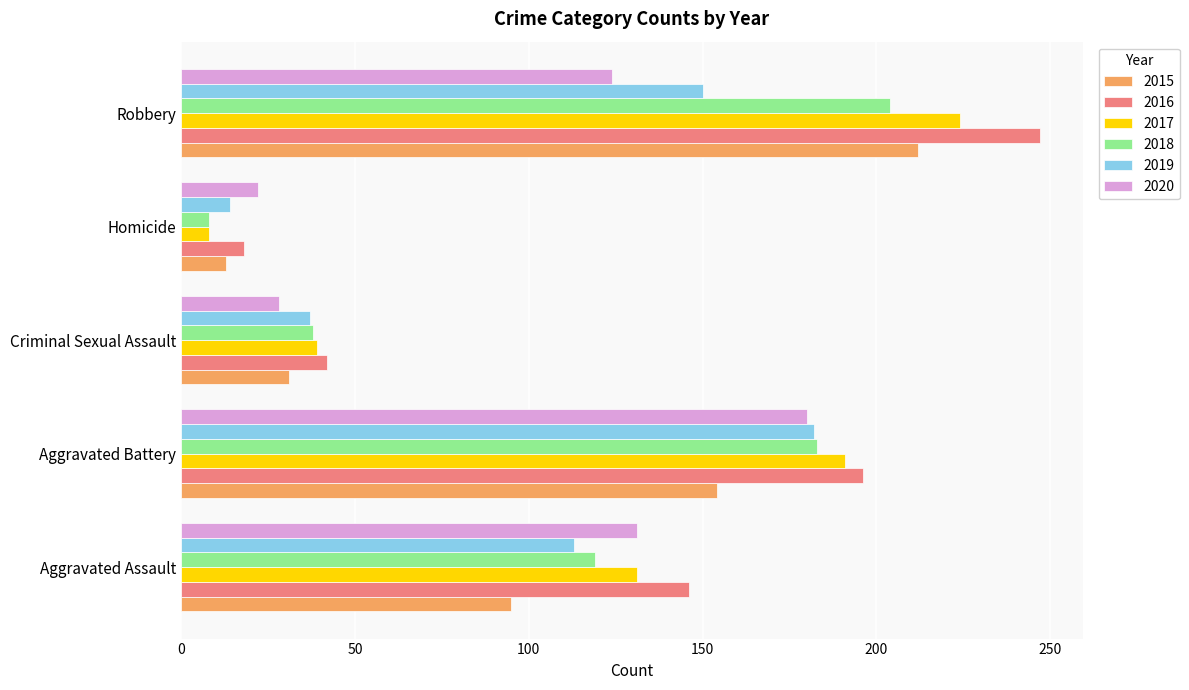

Count the number of data series in this chart.

6